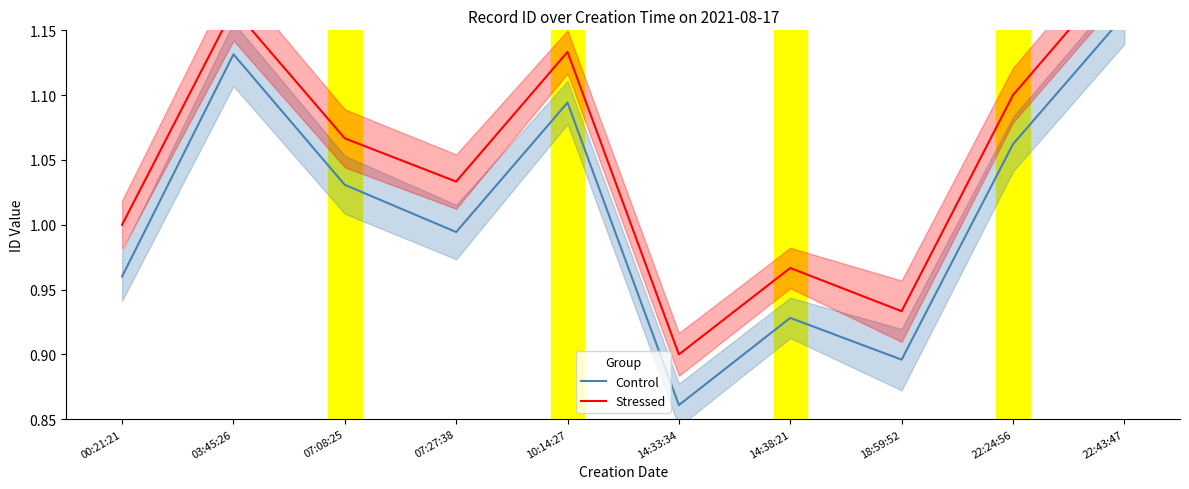

What are all the series names shown in the legend?

Control, Stressed